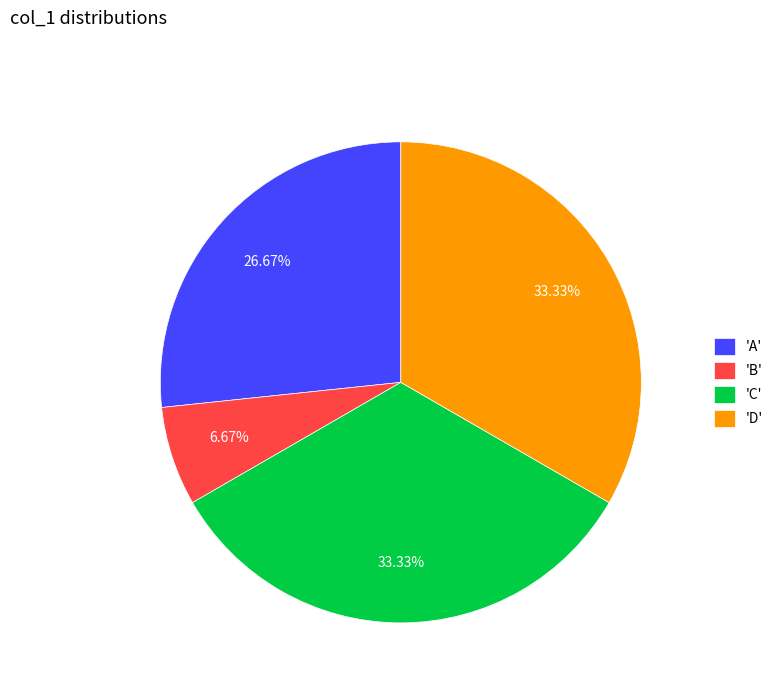

Does 'A' represent more than half of the total?

No